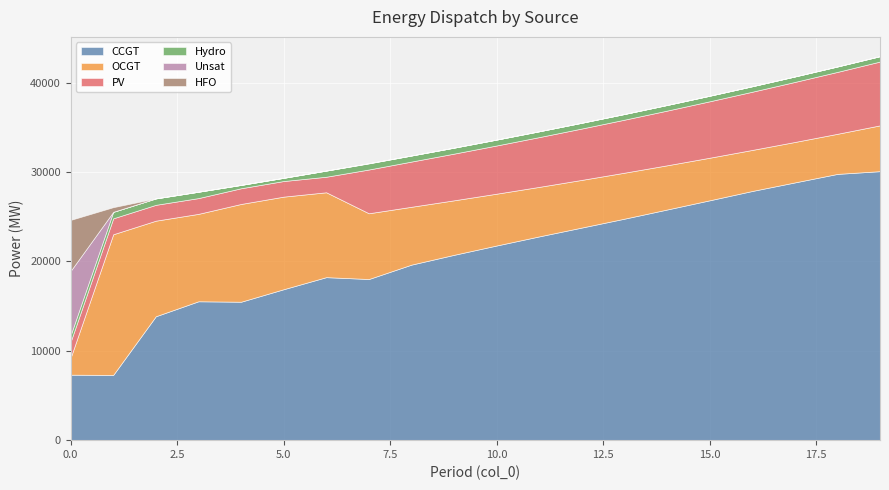

What is the sum of all OCGT values?

139047